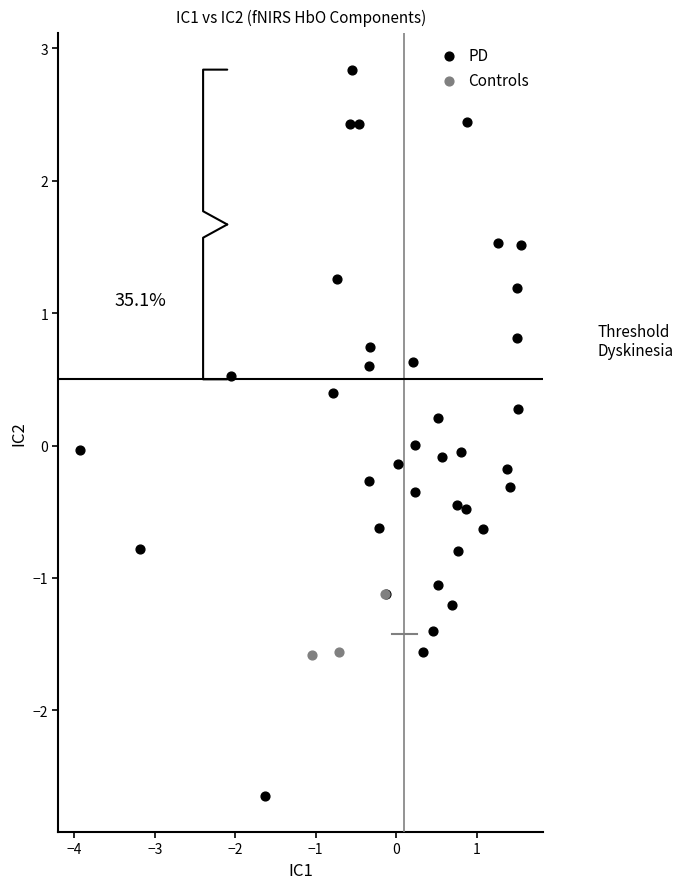

Which series reaches the minimum Y coordinate?

PD